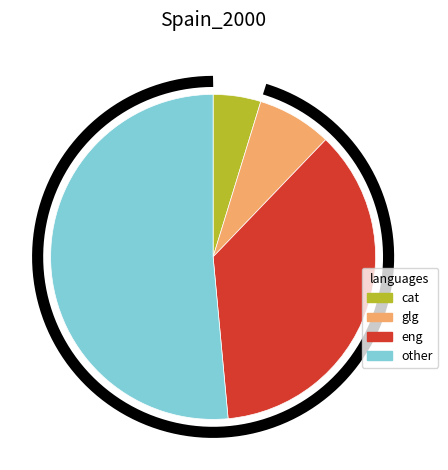

How many segments does this pie chart have?

4